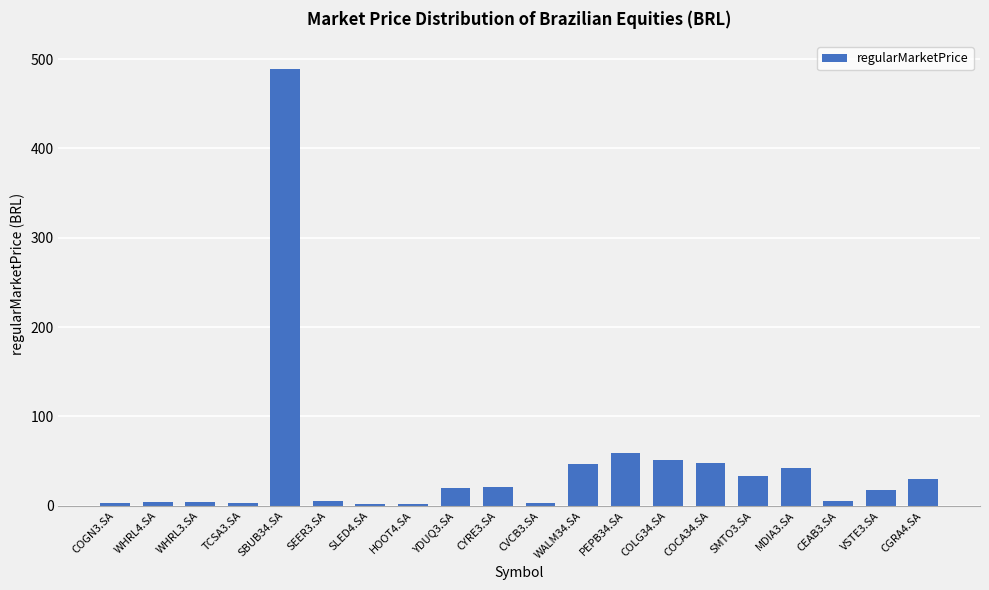

What position from the right is SBUB34.SA?

16